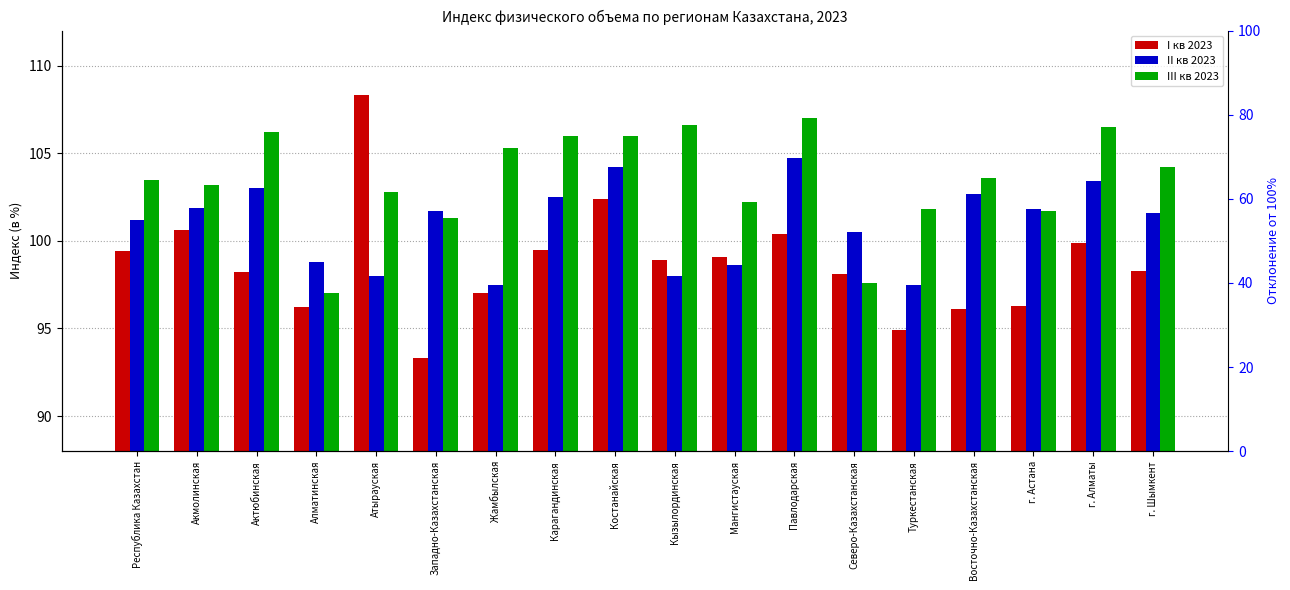

What is the difference between the II кв 2023 values at Карагандинская and Западно-Казахстанская?

0.8